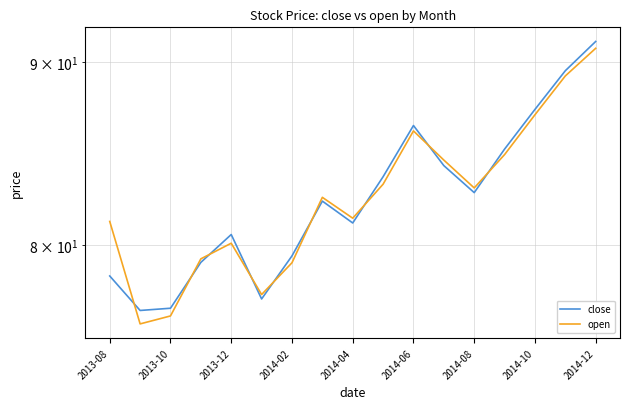

How many lines are shown in the chart?

2